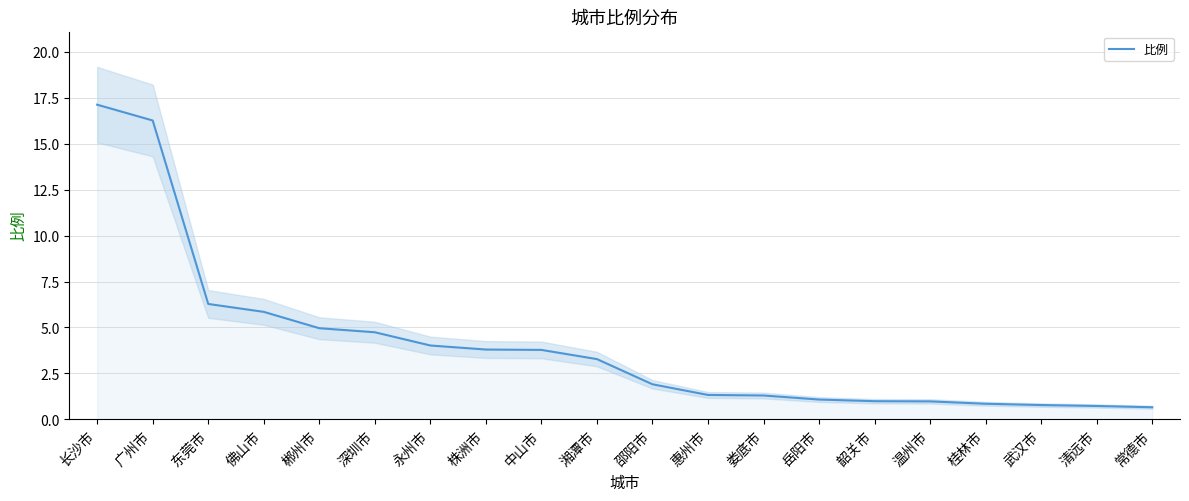

Reading right to left, what are all the values shown in this chart?

常德市=0.7	清远市=0.7	武汉市=0.8	桂林市=0.8	温州市=1.0	韶关市=1.0	岳阳市=1.1	娄底市=1.3	惠州市=1.3	邵阳市=1.9	湘潭市=3.3	中山市=3.8	株洲市=3.8	永州市=4.0	深圳市=4.7	郴州市=5.0	佛山市=5.8	东莞市=6.3	广州市=16.3	长沙市=17.1